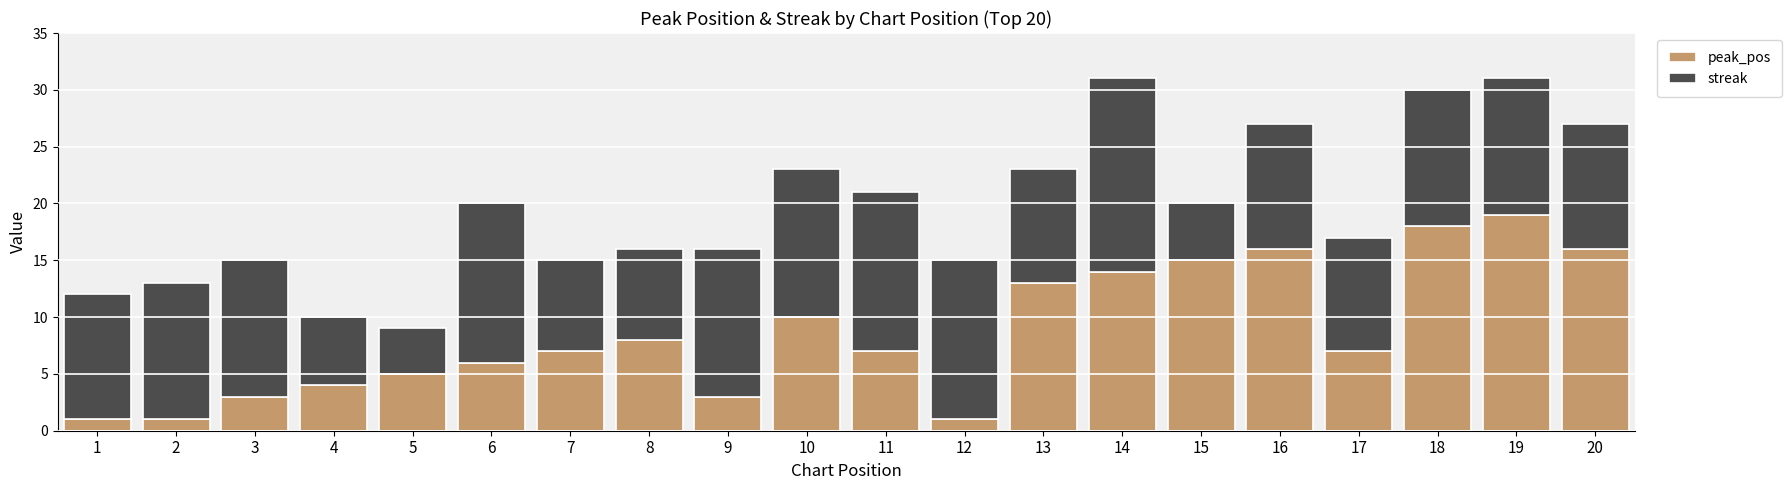

What is the difference between the second highest and second lowest values in the peak_pos series?

17